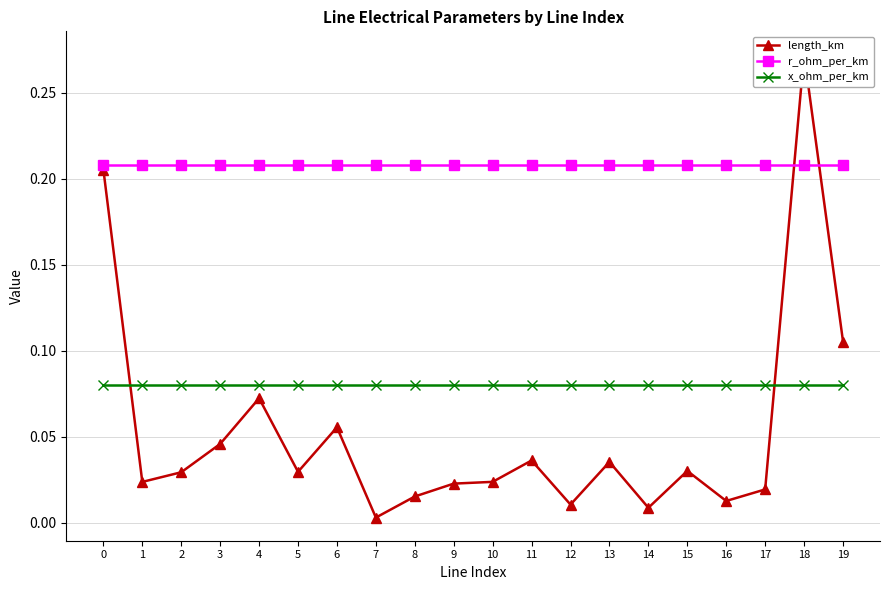

True or false: r_ohm_per_km and x_ohm_per_km cross at least once.

False